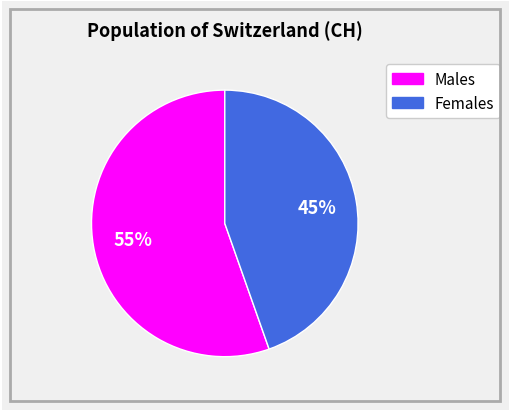

To the nearest percent, what is the average slice percentage?

50%